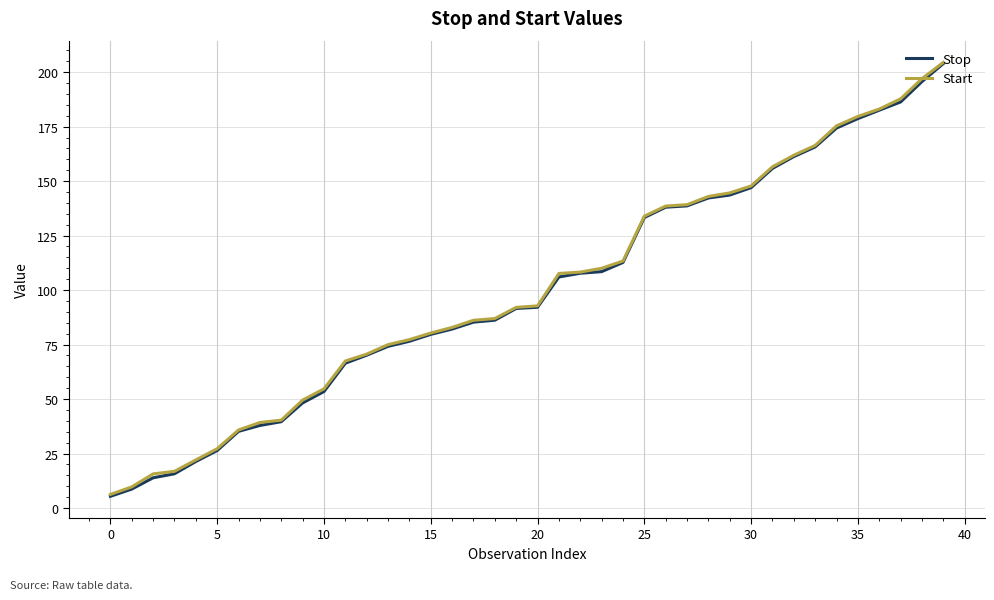

What are all the series names shown in the legend?

Stop, Start